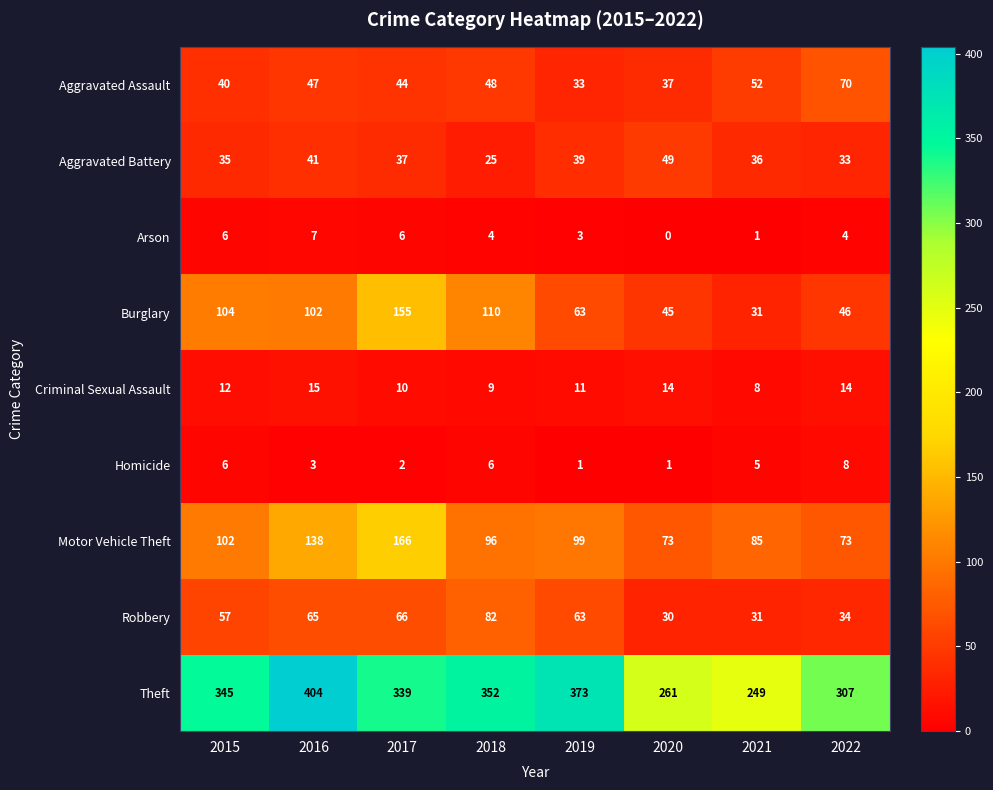

At which label does Robbery first exceed 63?

2016